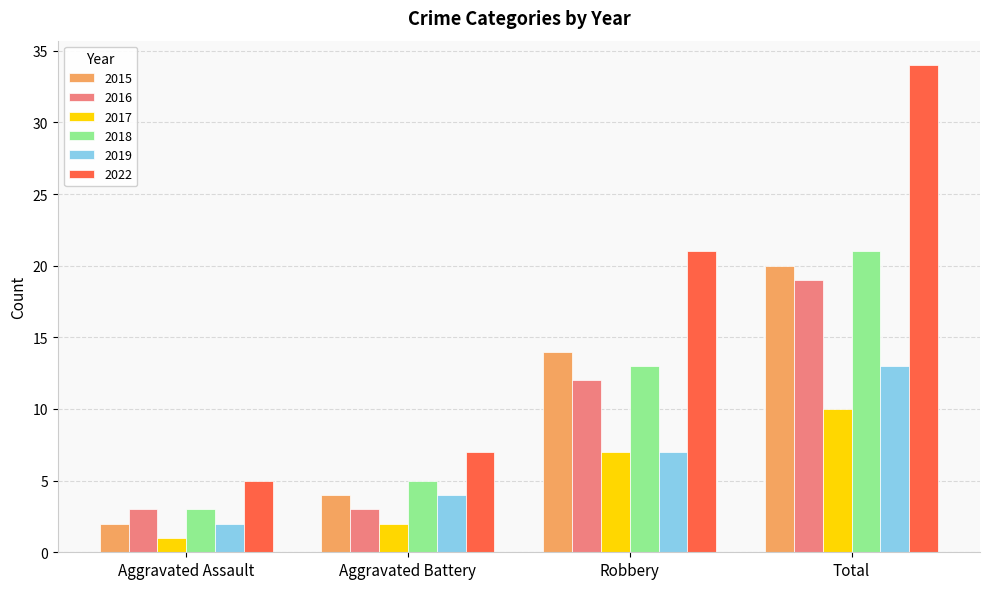

What is the difference between the second highest and second lowest values in the 2017 series?

5